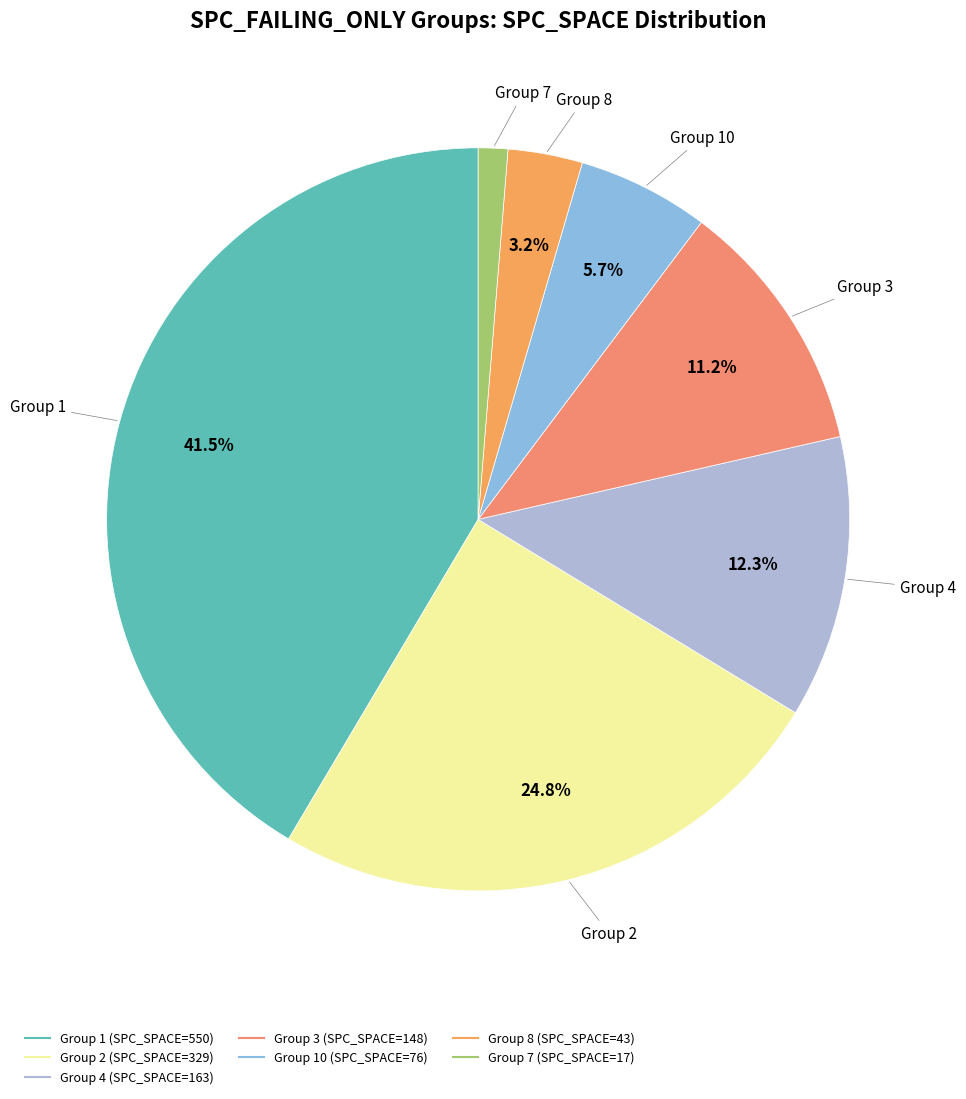

Count the number of slices in the pie.

7